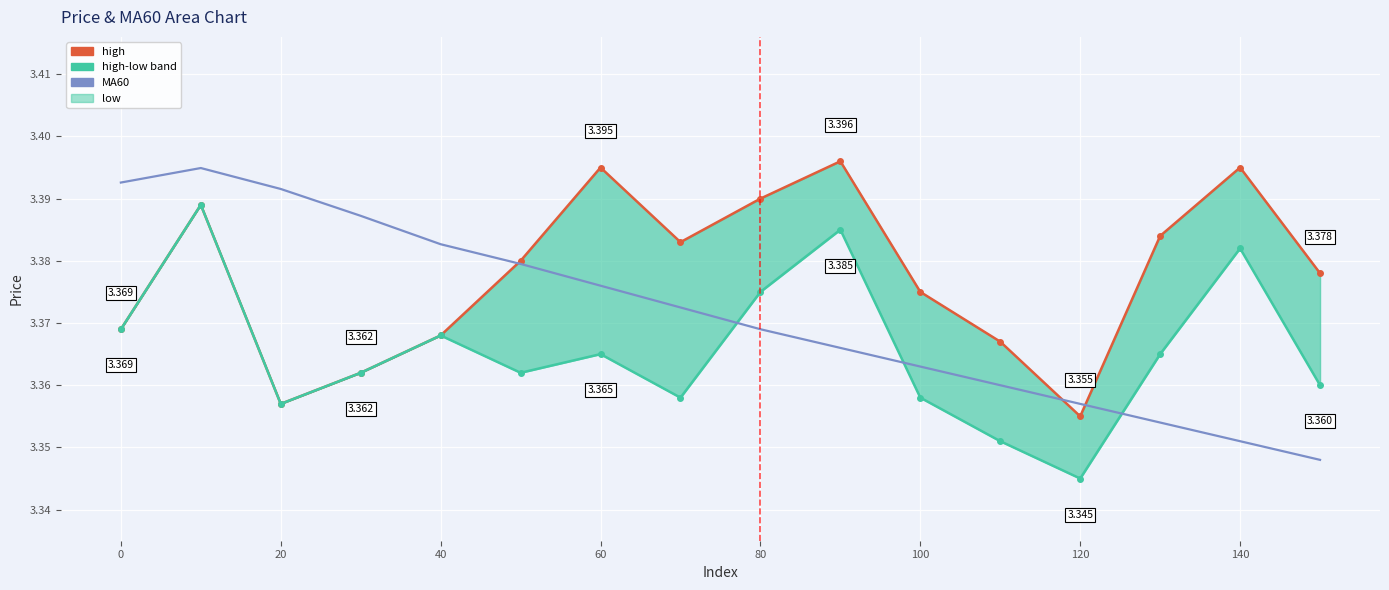

True or false: high and MA60 intersect in this chart.

True